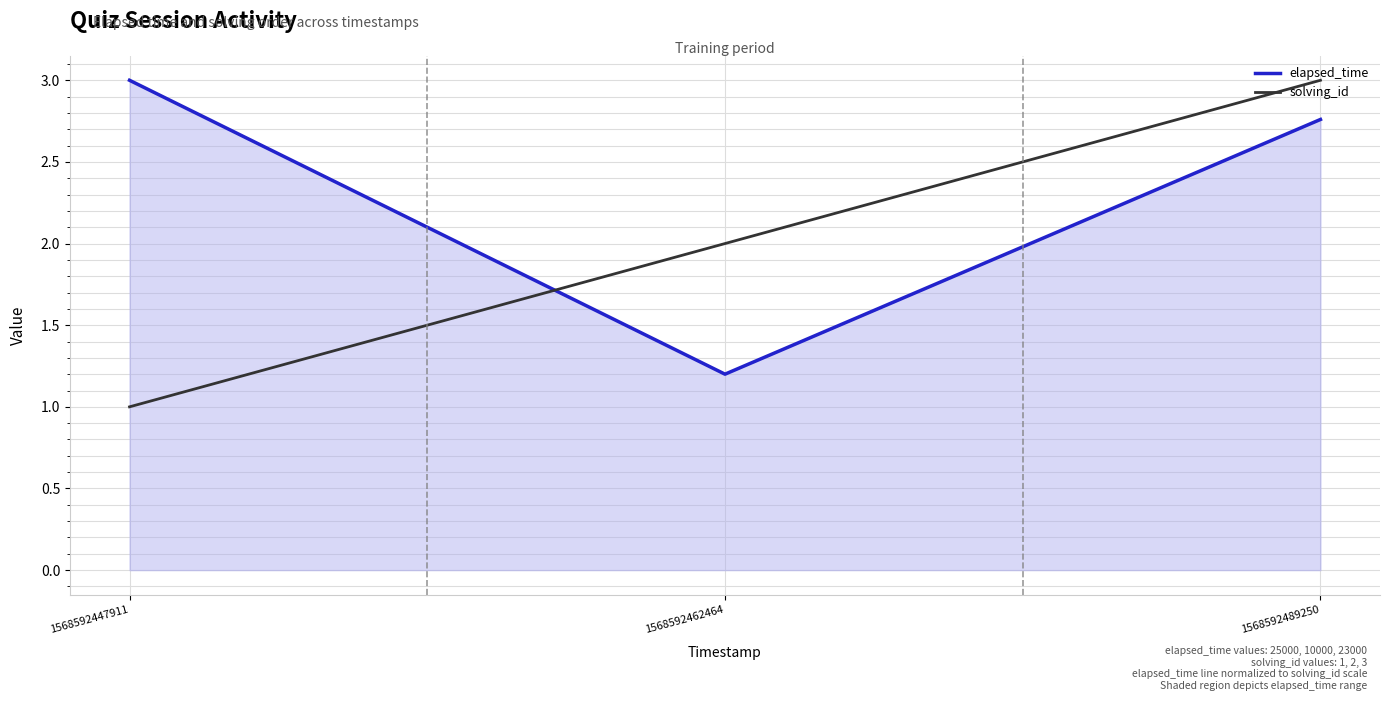

What value does the solving_id series have at 1568592489250?

3.0